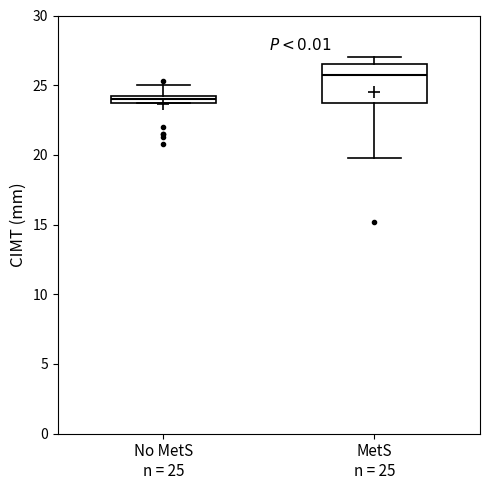

Which box's median line is the highest?

MetS n = 25